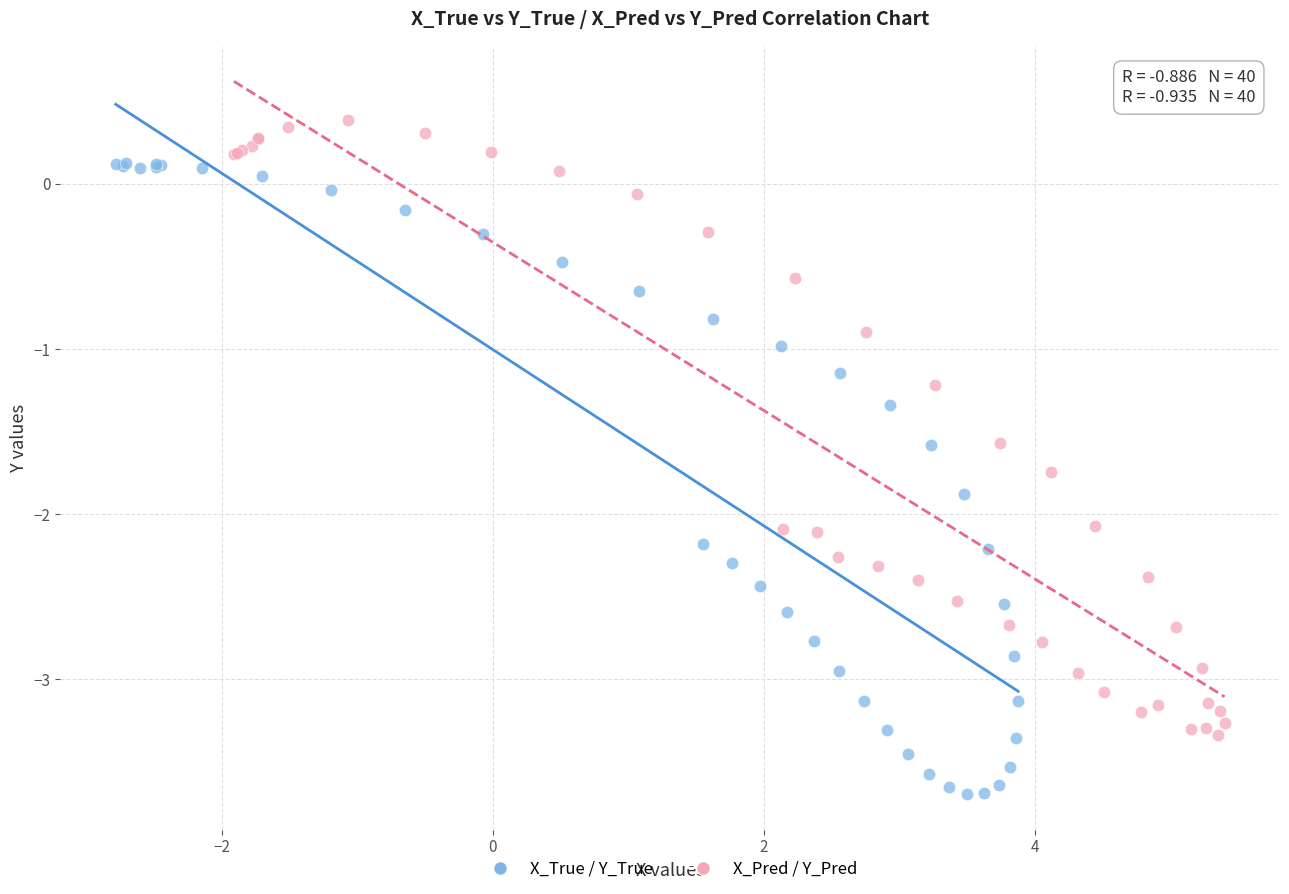

Which series contains the highest Y value?

X_Pred / Y_Pred